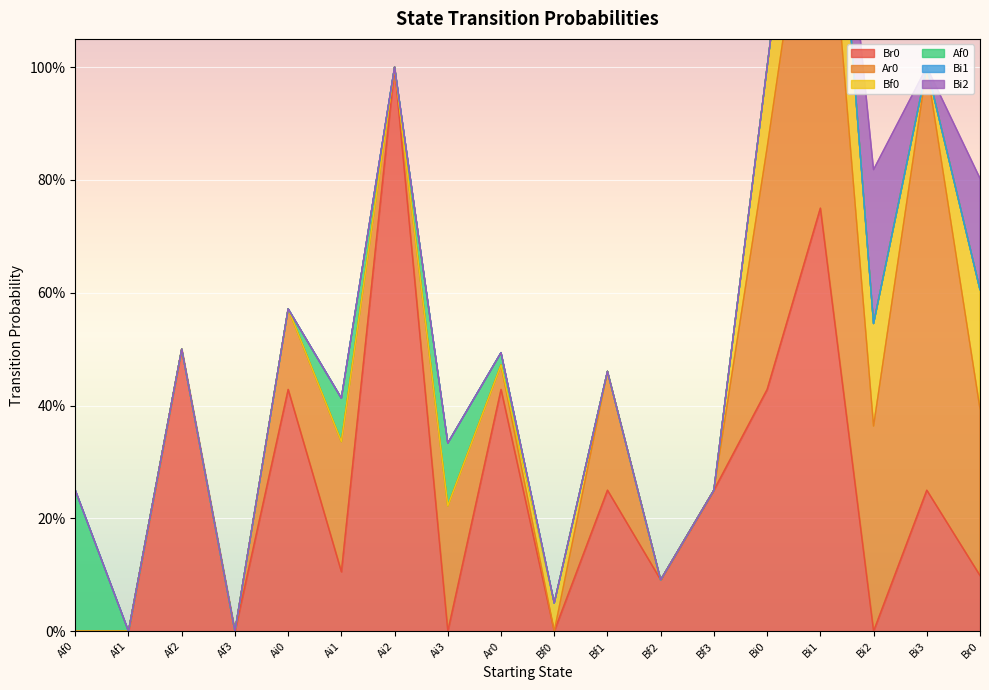

How many distinct data groups are displayed?

6